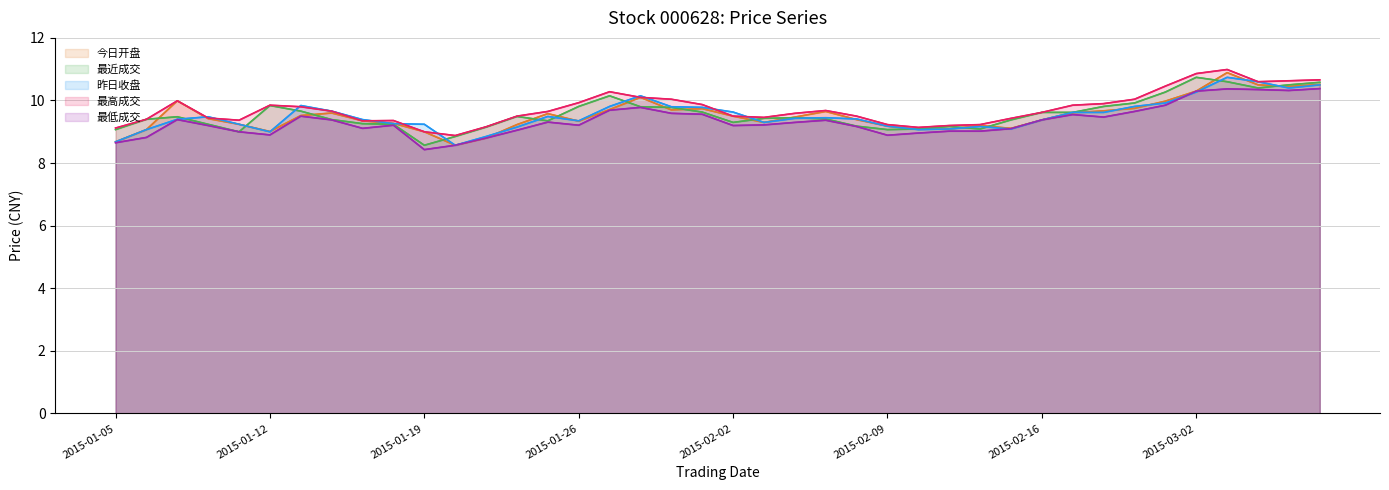

What is the approximate value of 最高成交 at 12?

9.2